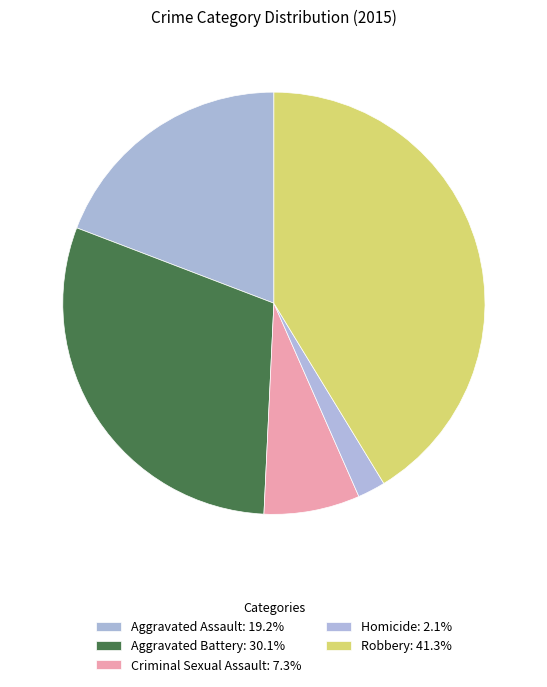

What is the smallest slice in the pie chart?

Homicide